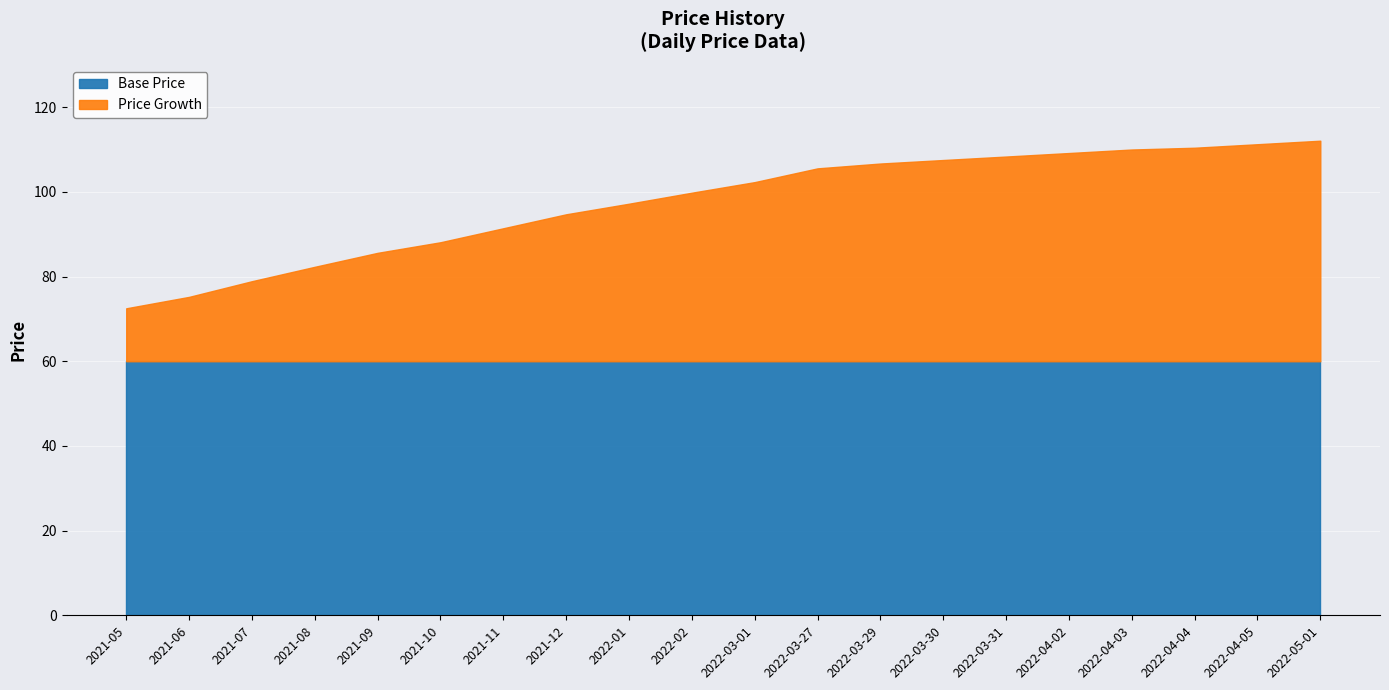

What is the difference between the maximum and minimum values?

39.6